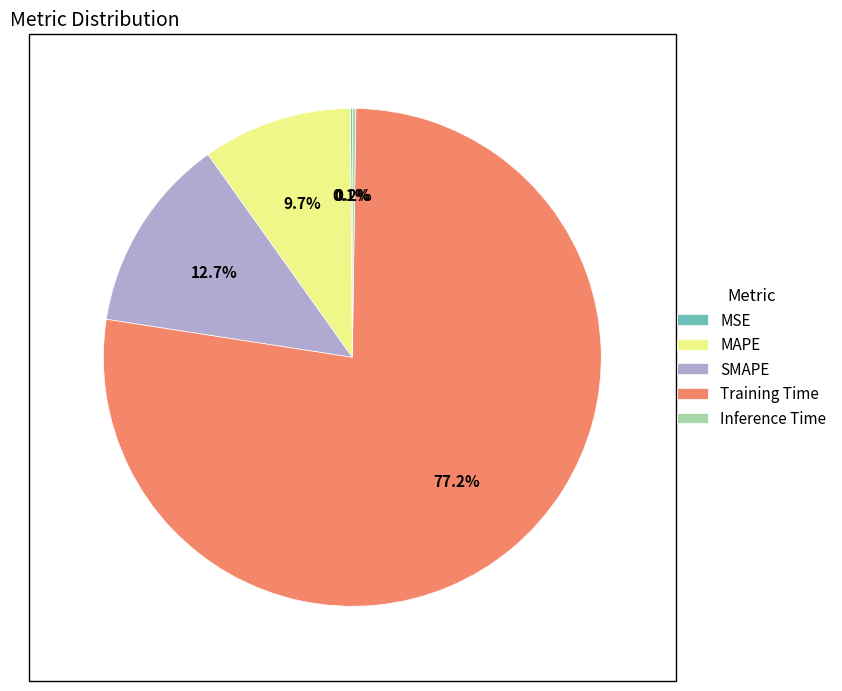

What percentage is NOT represented by MAPE?

90.3%